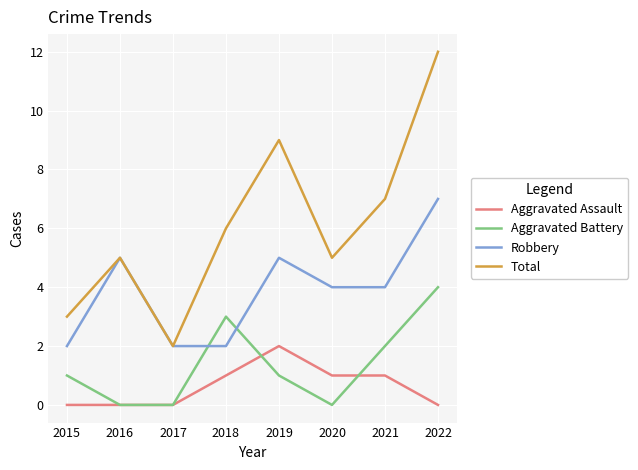

Reading right to left, list all the values displayed in this chart.

Aggravated Assault: 0	1	1	2	1	0	0	0
Aggravated Battery: 4	2	0	1	3	0	0	1
Robbery: 7	4	4	5	2	2	5	2
Total: 12	7	5	9	6	2	5	3